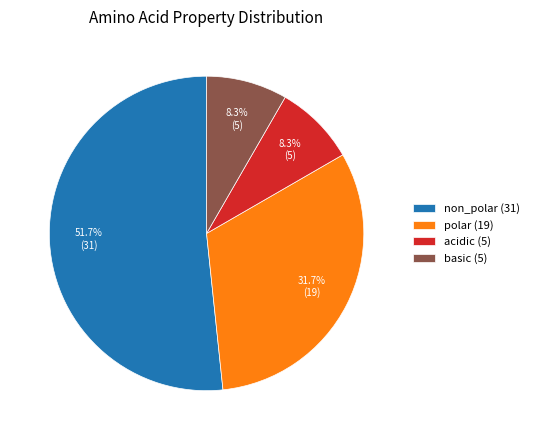

Which category accounts for the majority?

non_polar